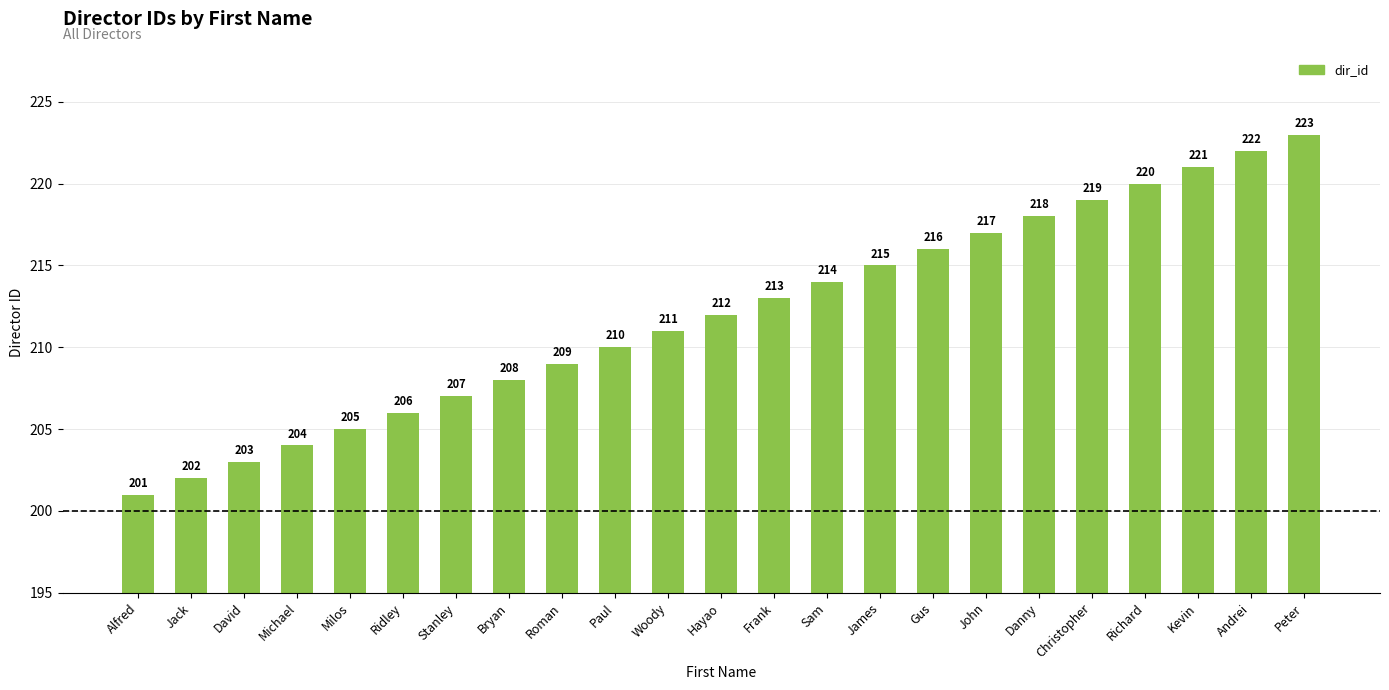

What is the sum of the values at James and Paul?

425